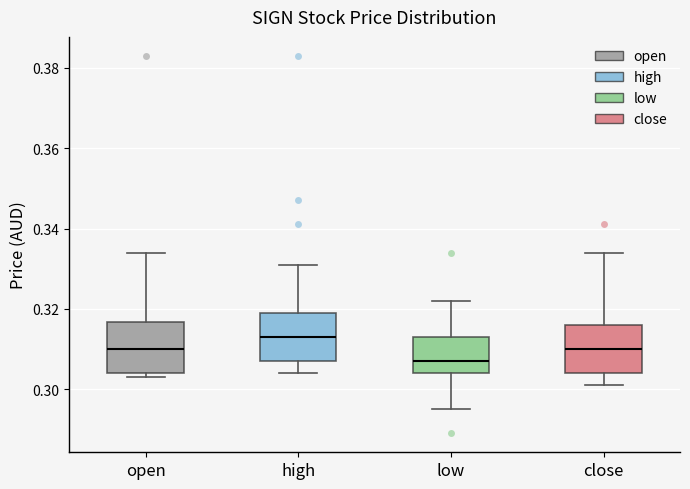

Reading left to right, transcribe this box plot: for each box, give where its median line is, the range the box spans, and where its two whiskers end, as read against the y-axis. The values are not printed on the chart, so give them approximately, as read against the axis.

open: median 0.310, box 0.304 to 0.316, whiskers 0.304 (just below the box's lower edge) to 0.334
high: median 0.314, box 0.308 to 0.320, whiskers 0.304 to 0.332
low: median 0.308, box 0.304 to 0.314, whiskers 0.296 to 0.322
close: median 0.310, box 0.304 to 0.316, whiskers 0.302 to 0.334